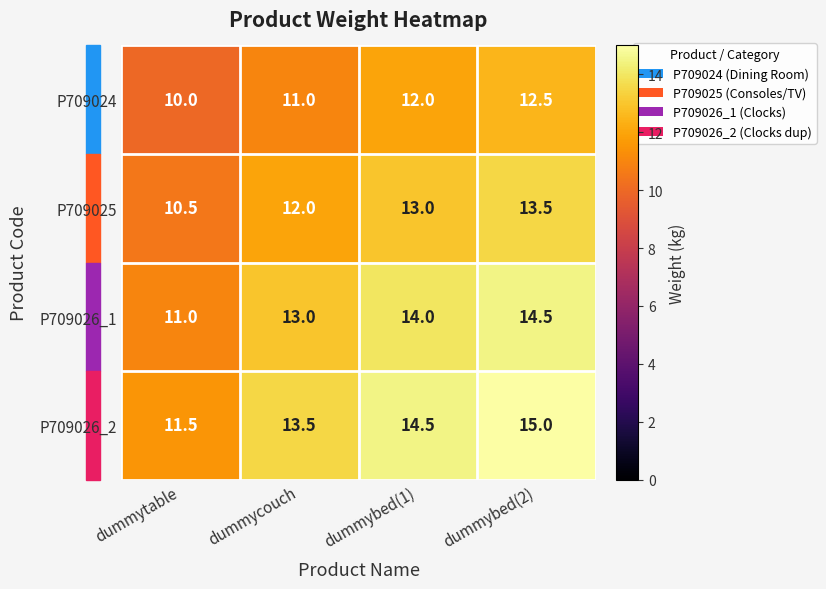

What is the difference between the P709026_1 values at dummytable and dummybed(2)?

3.5